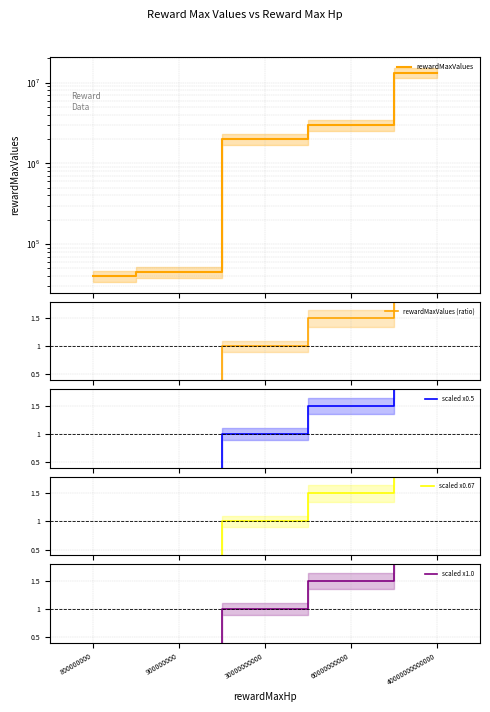

How many lines are shown in the chart?

5